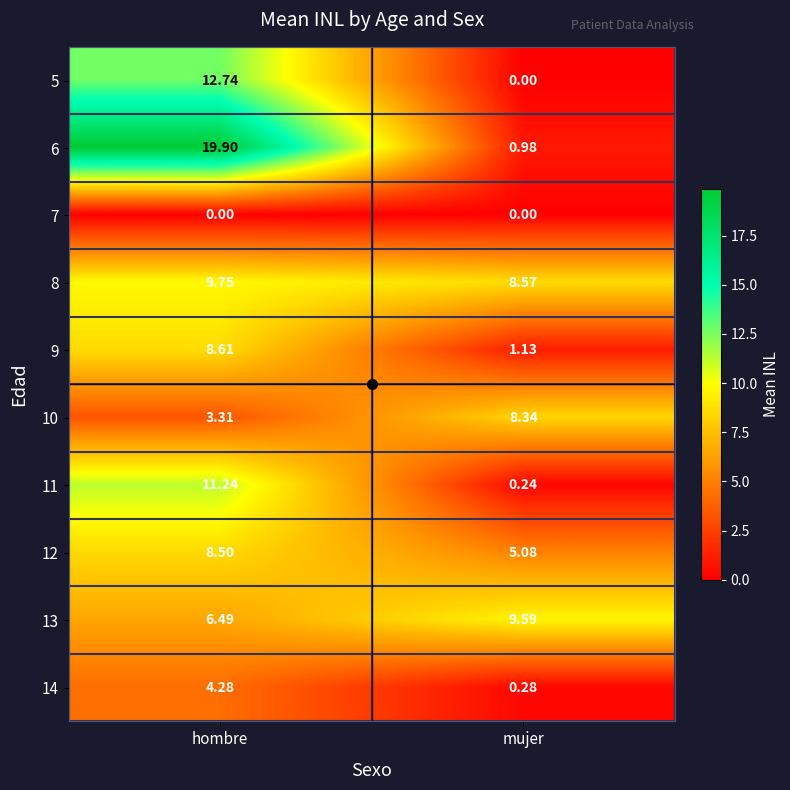

How many values in the 5 series exceed 12?

1